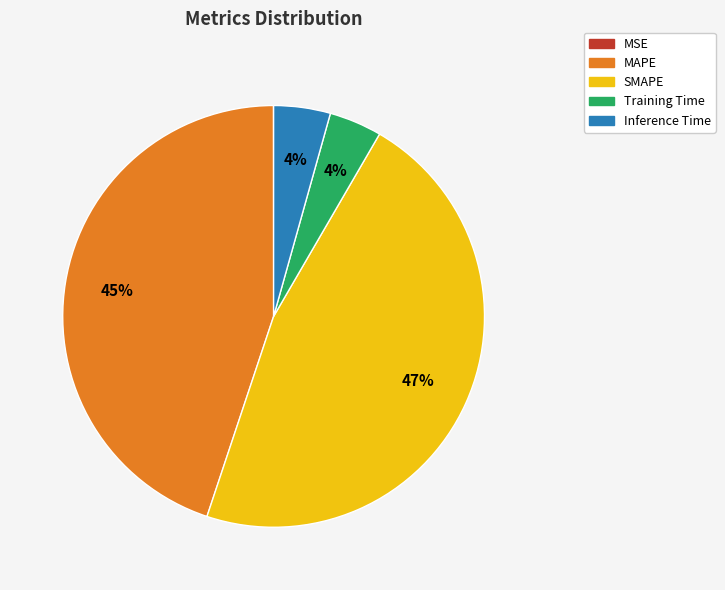

Approximately how many times larger is the value at Inference Time compared to SMAPE?

0.1